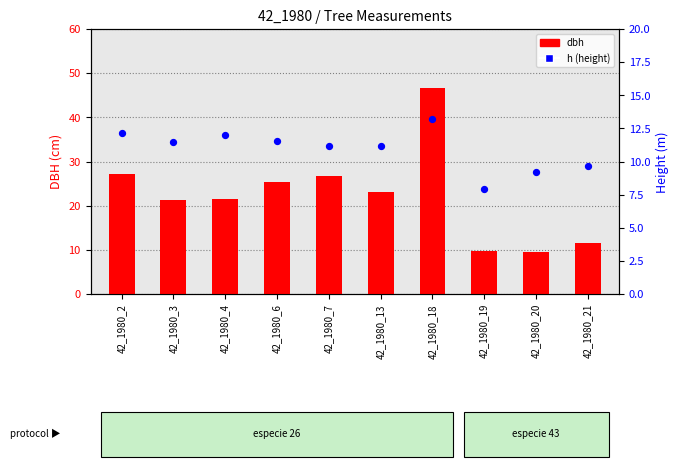

What are all the series names shown in the legend?

dbh, h